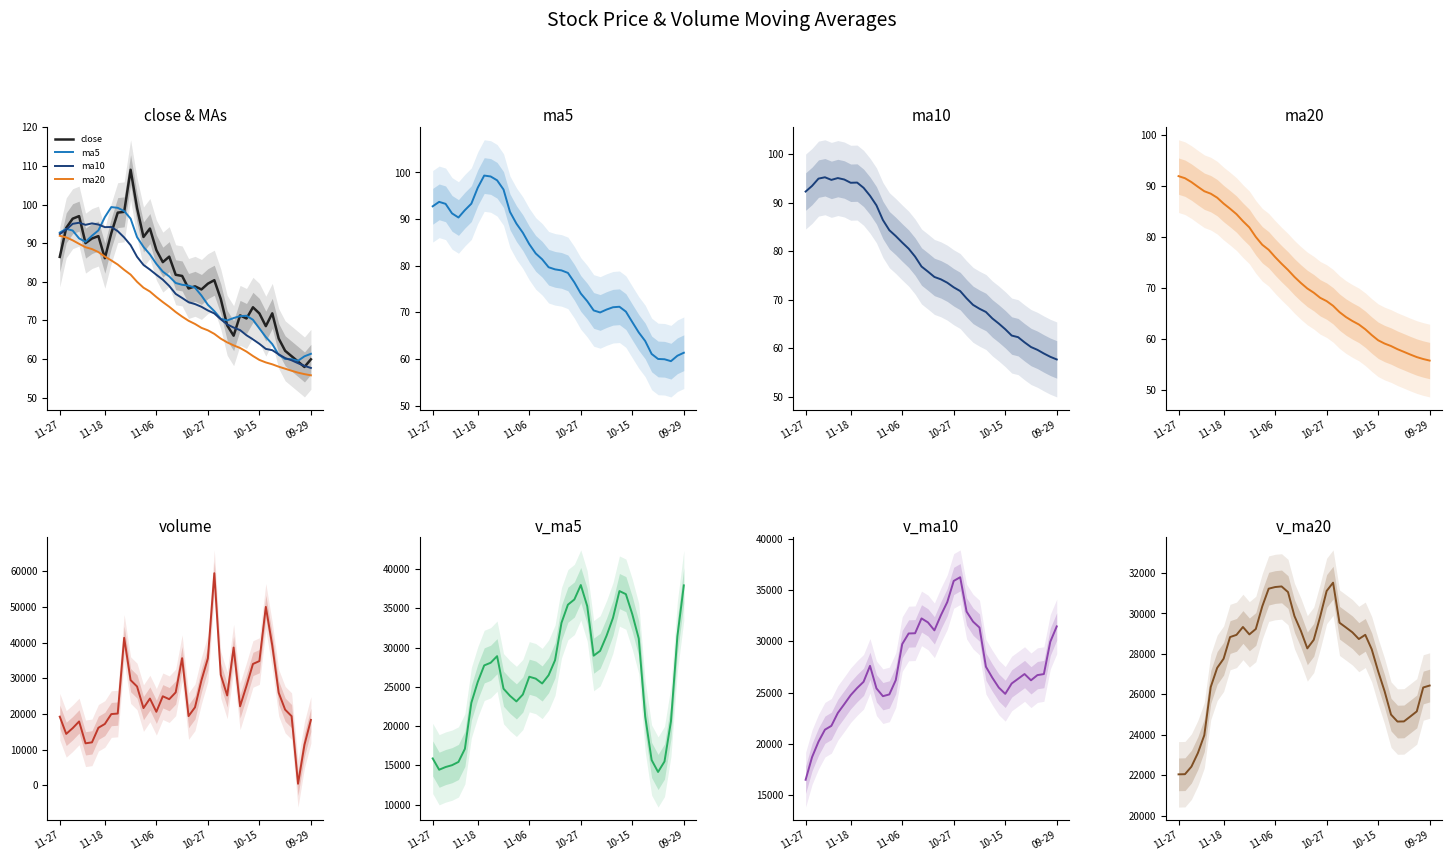

List the labels in order of ma10 value, largest first.

2015-11-24, 2015-11-20, 2015-11-25, 2015-11-19, 2015-11-23, 2015-11-17, 2015-11-18, 2015-11-26, 2015-11-16, 2015-11-27, 2015-11-13, 2015-11-12, 2015-11-11, 2015-11-10, 2015-11-09, 2015-11-06, 2015-11-05, 2015-11-04, 2015-11-03, 2015-11-02, 2015-10-30, 2015-10-29, 2015-10-28, 2015-10-27, 2015-10-26, 2015-10-23, 2015-10-22, 2015-10-21, 2015-10-20, 2015-10-19, 2015-10-16, 2015-10-15, 2015-10-14, 2015-10-13, 2015-10-12, 2015-10-09, 2015-10-08, 2015-10-07, 2015-09-30, 2015-09-29